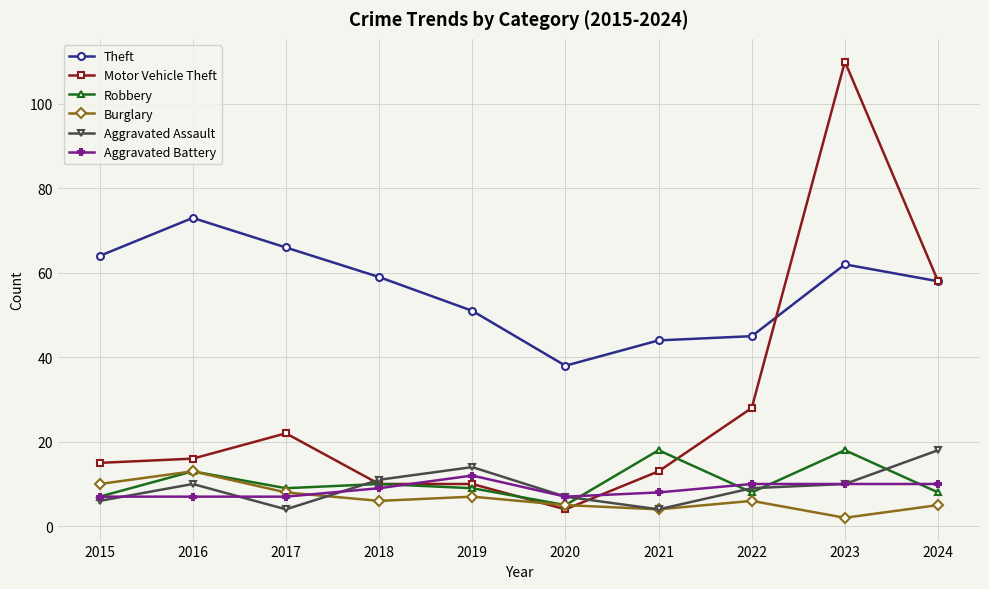

Which category has the highest value in the Burglary series?

2016